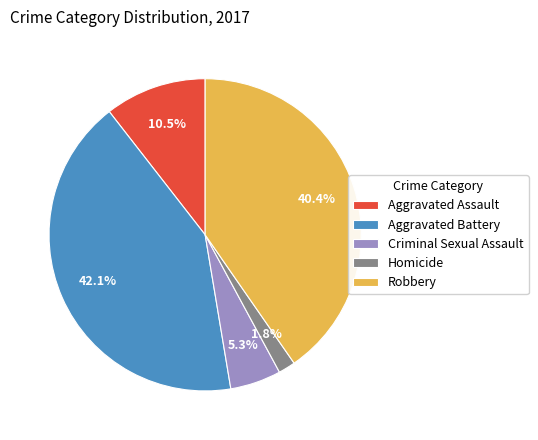

Which has a higher value, Aggravated Assault or Criminal Sexual Assault?

Aggravated Assault